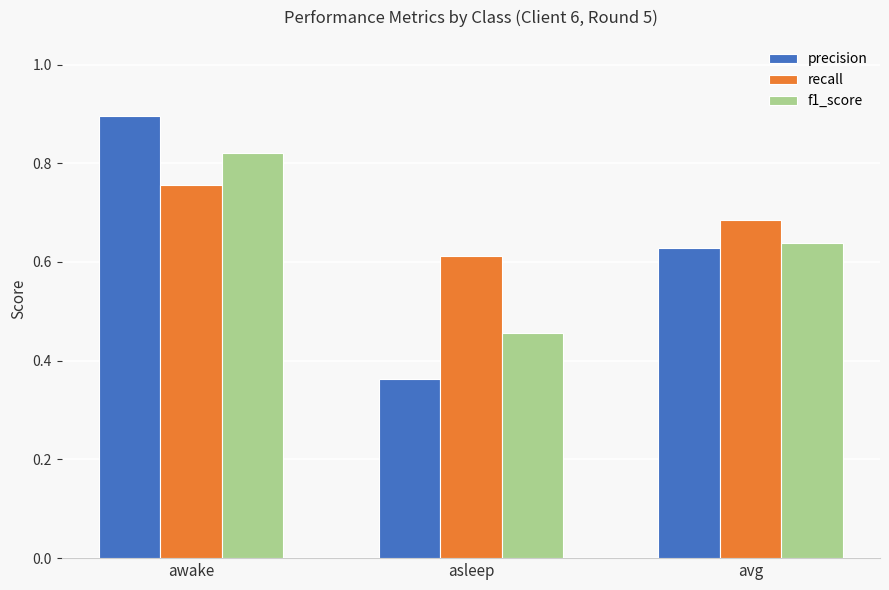

What is the label of the 2nd bar from the left?

asleep